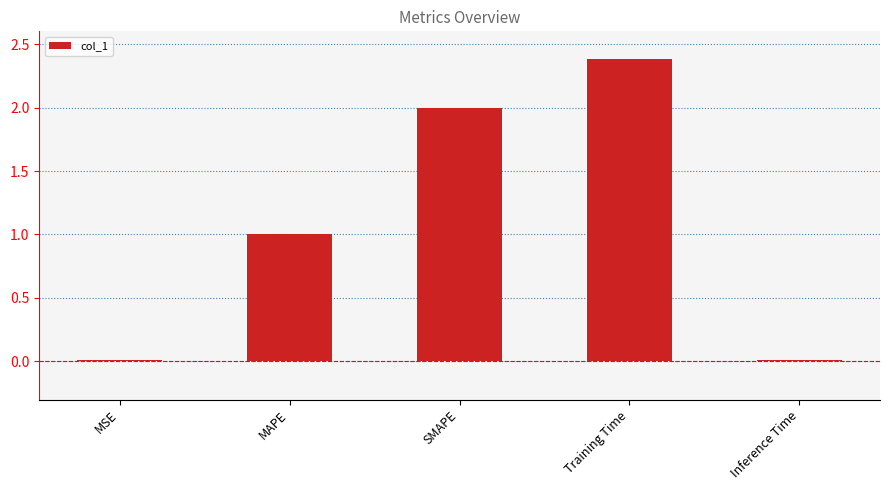

Approximately how many times larger is the value at MAPE compared to Training Time?

0.4